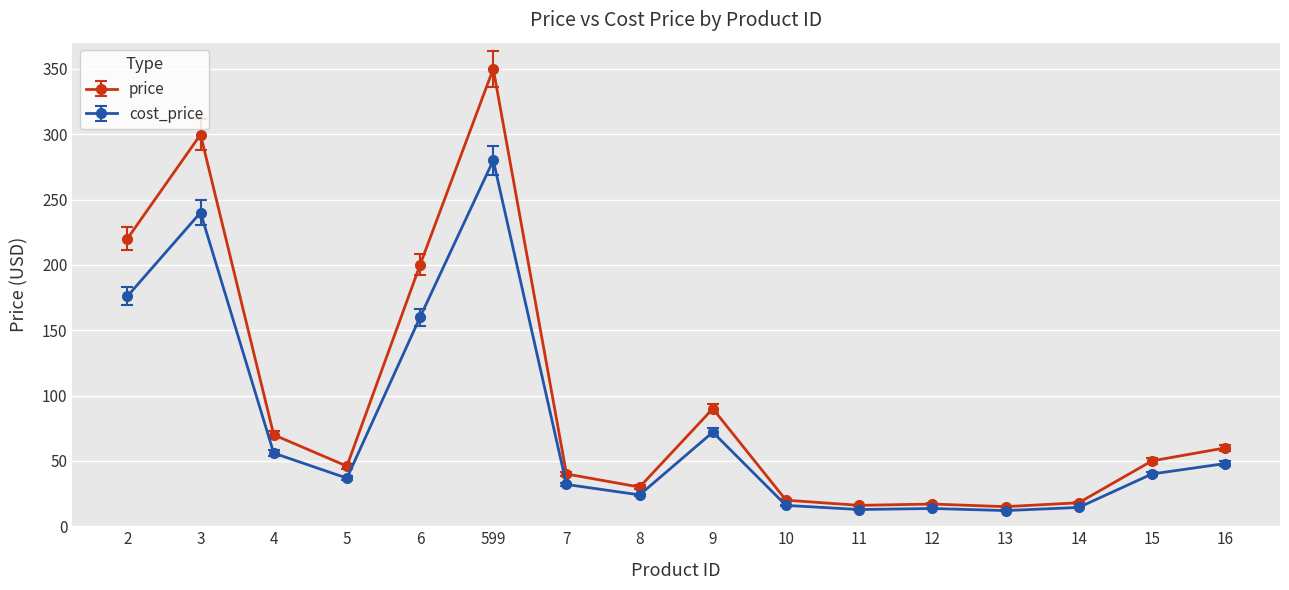

What is the label of the 12th point from the right?

6